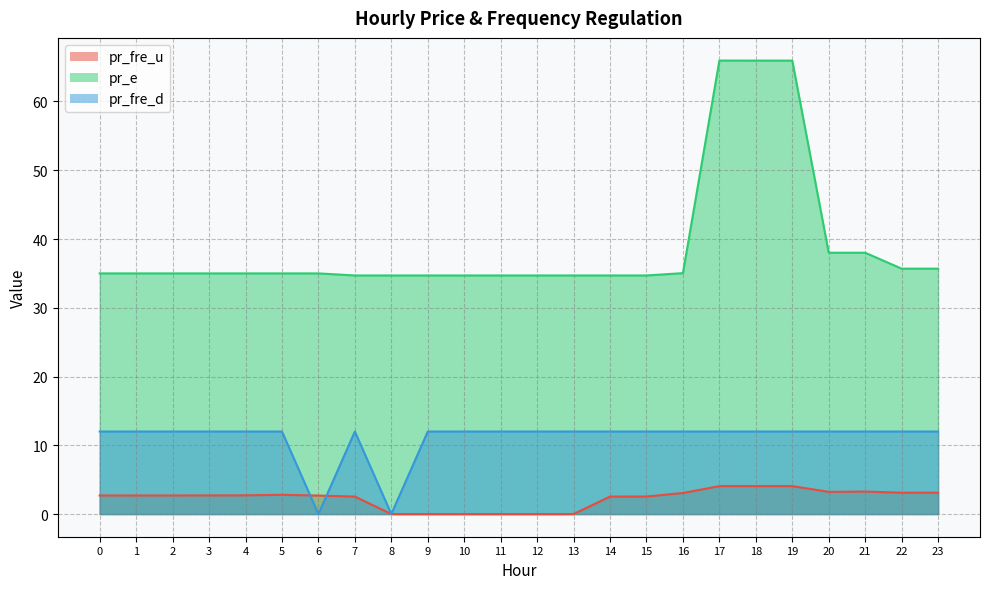

At which label does pr_e reach its minimum?

7